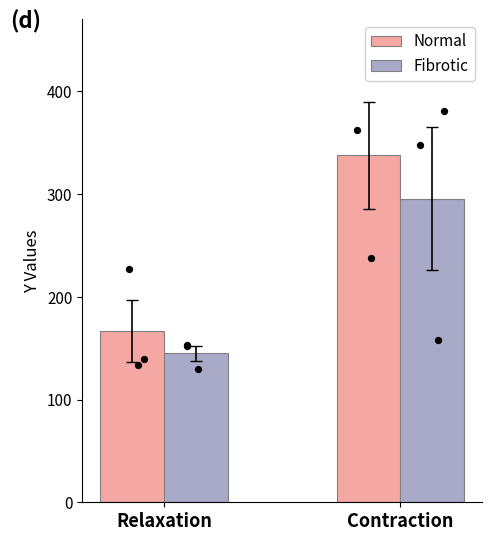

Which series reaches the maximum Y coordinate?

Normal